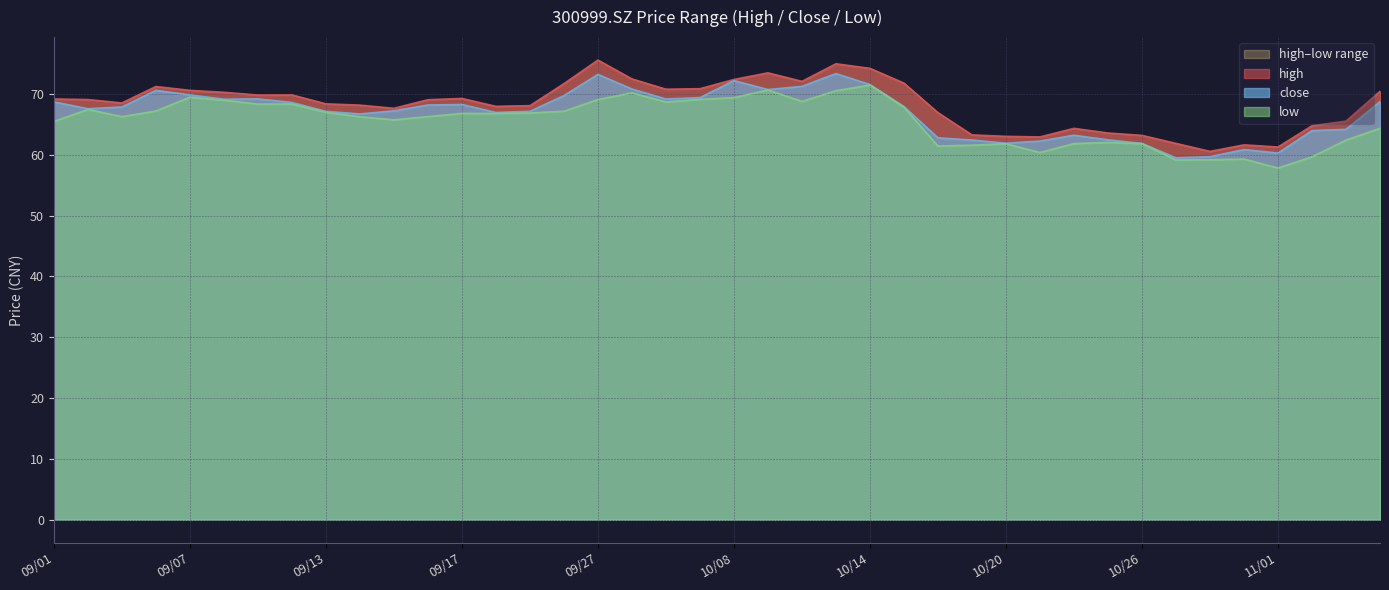

What is the approximate value of close at 11/03?

64.2